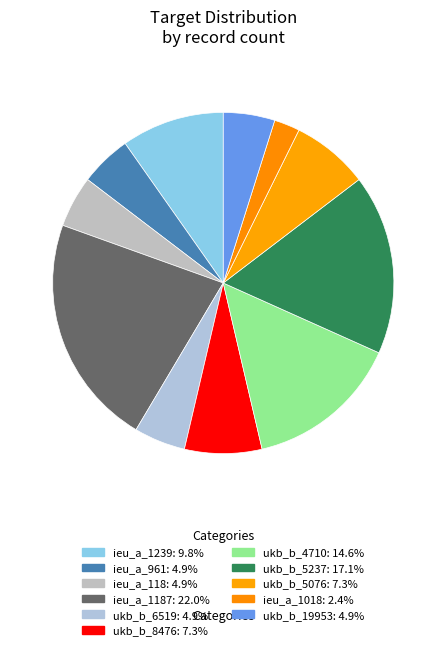

How many slices are in this pie chart?

11